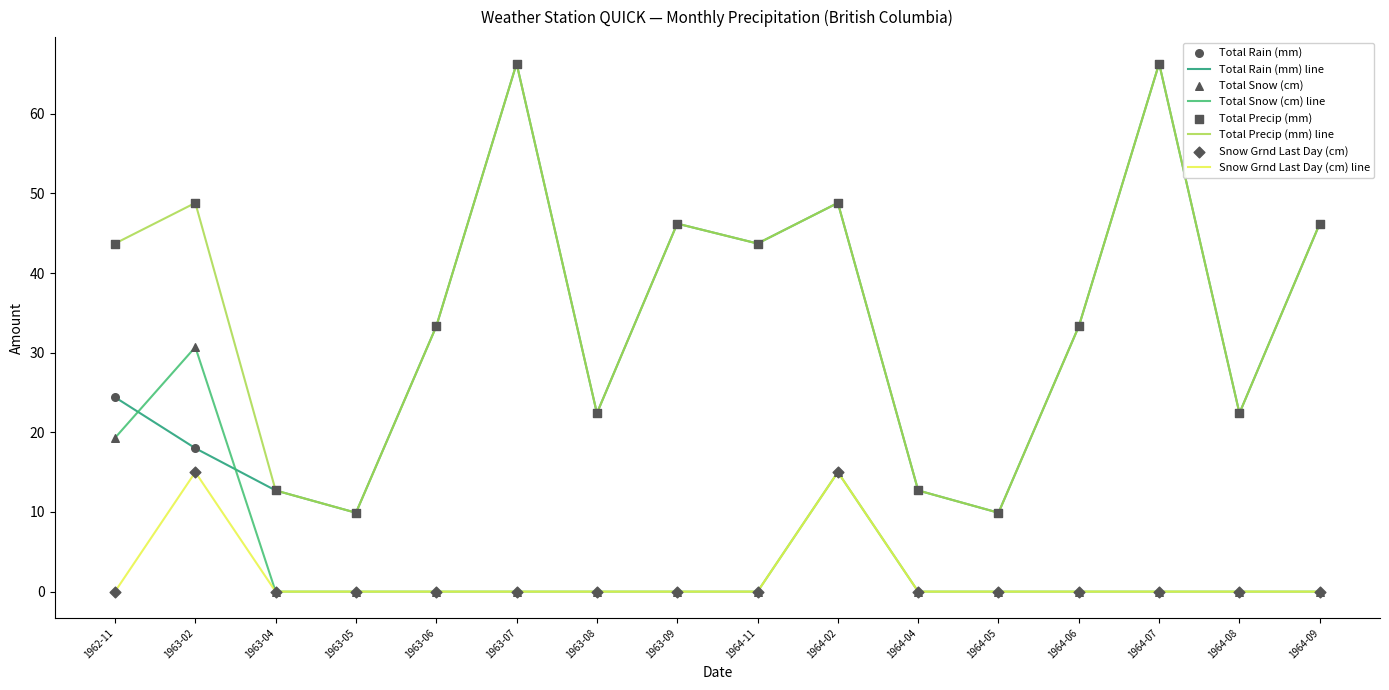

At how many categories does at least one series exceed 21?

12